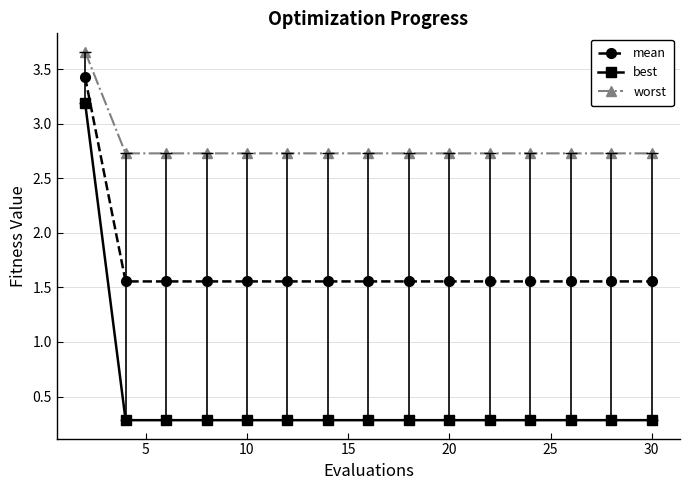

What is the value of the best point at the 7th from the left?

0.3